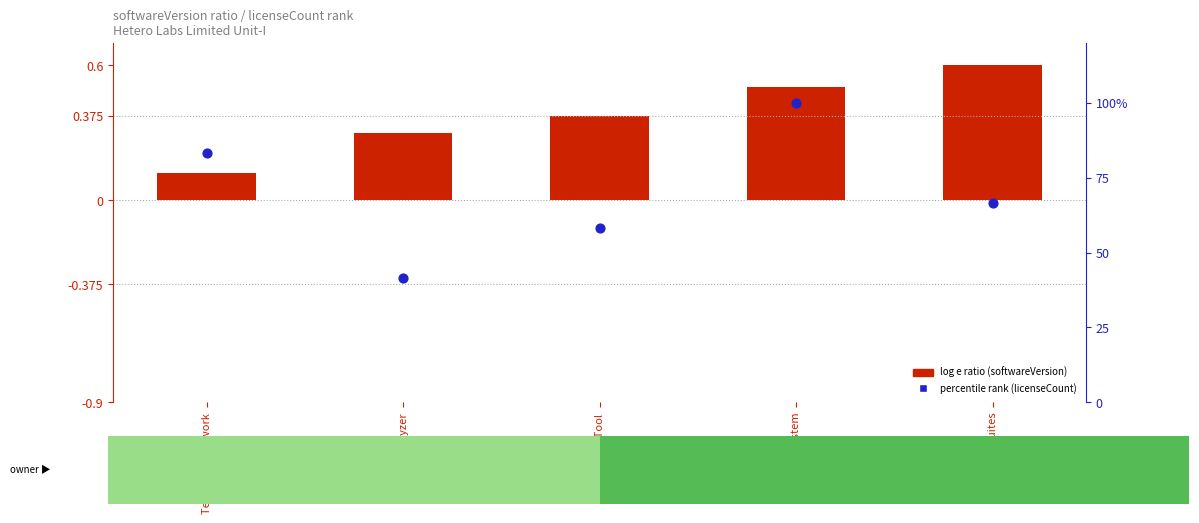

Which series contains the highest Y value?

percentile rank (licenseCount normalised)